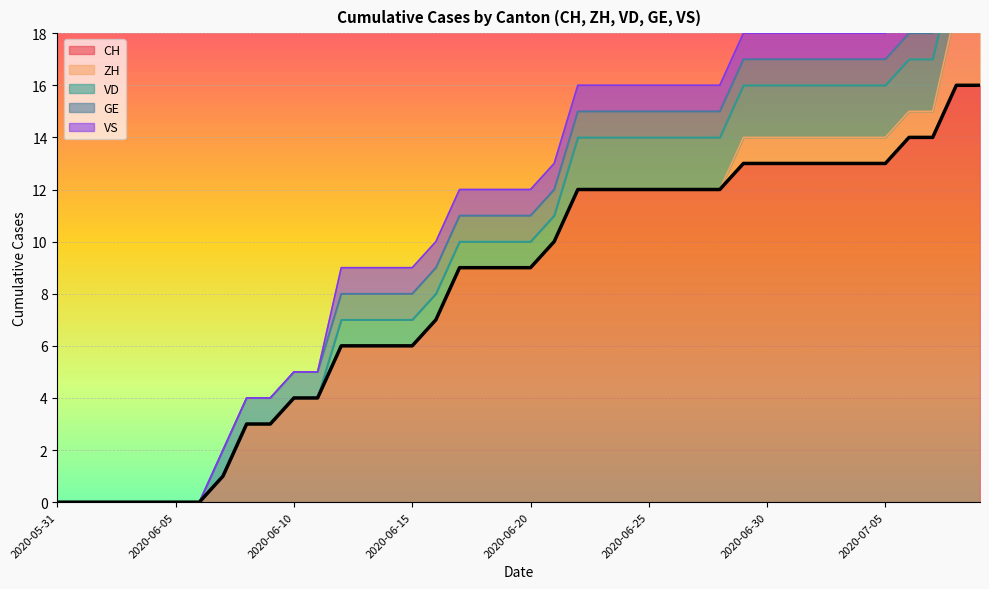

How many positive values does the VD series have?

28